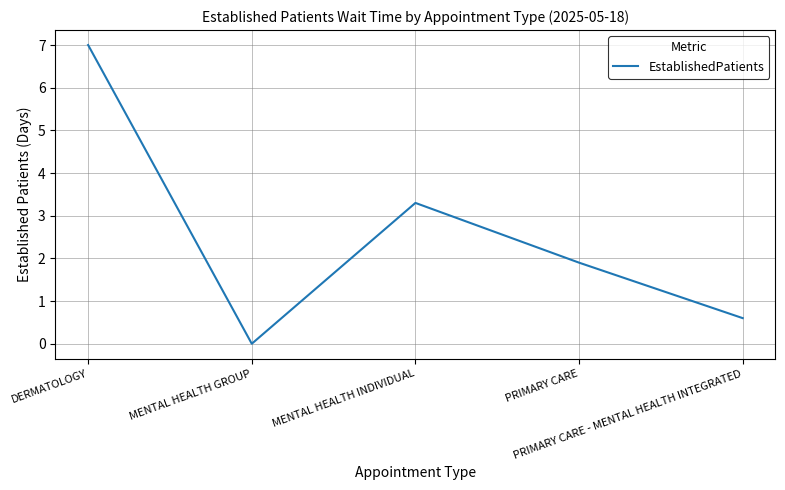

What is the average value?

2.6